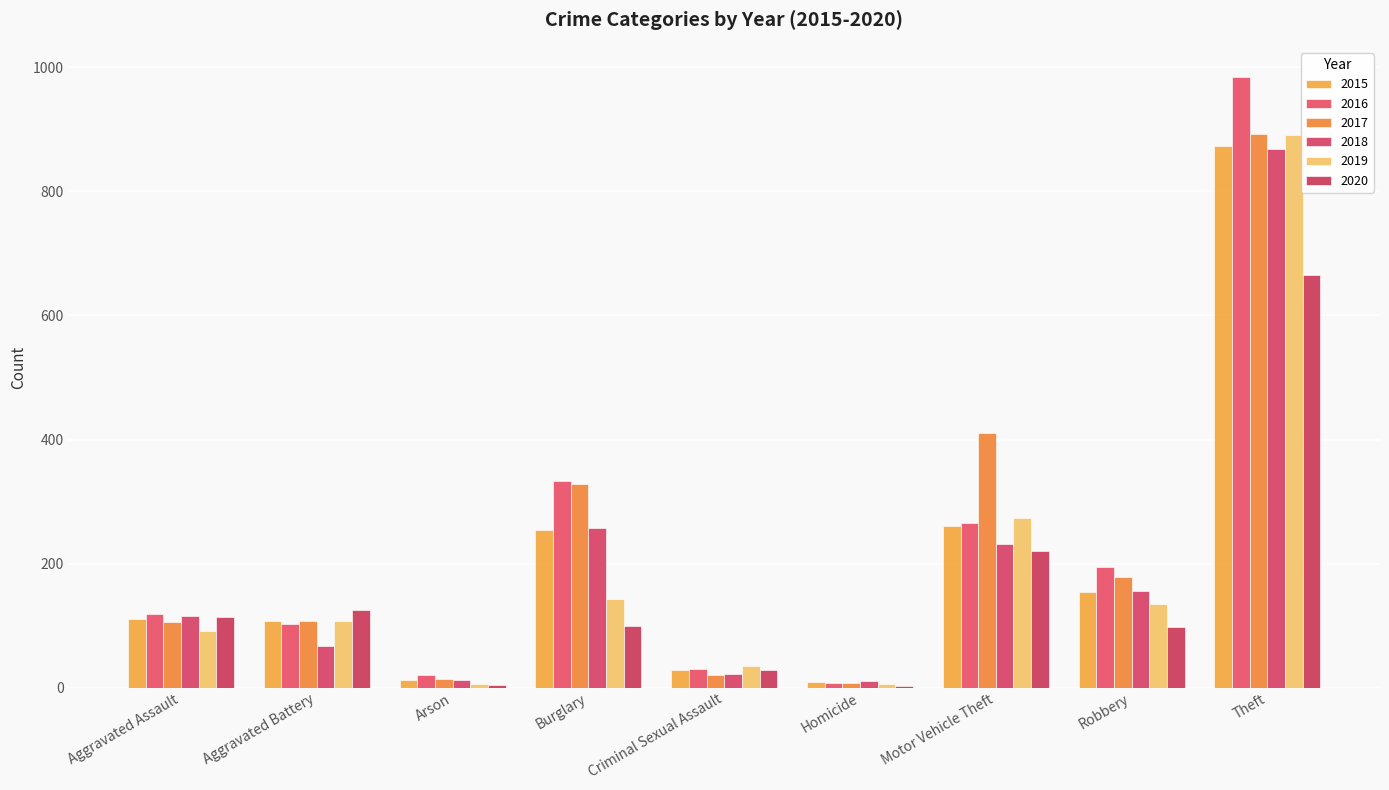

How many groups of bars are there?

9